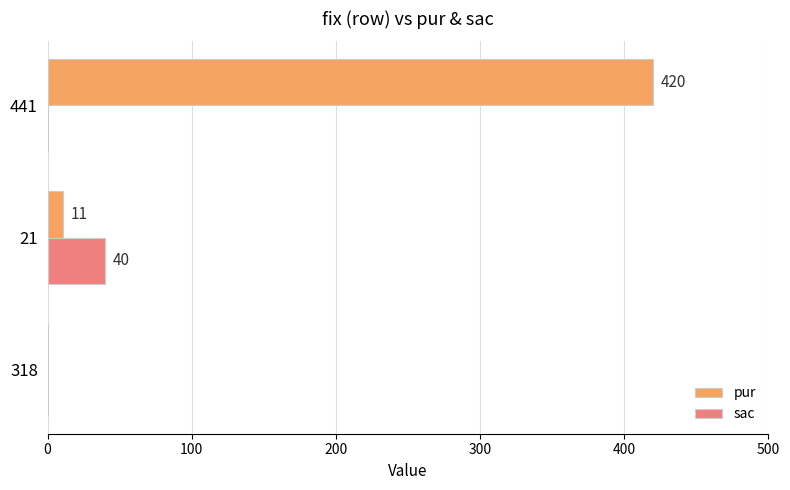

At which category is the sum across all series the highest?

441